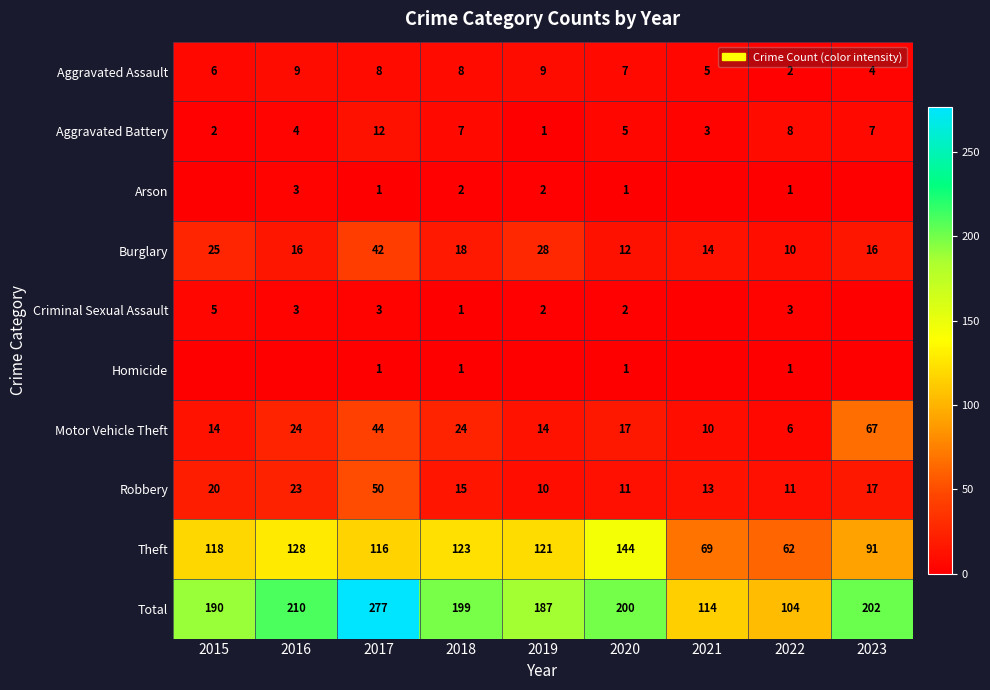

What value does the Aggravated Assault series have at 2020?

7